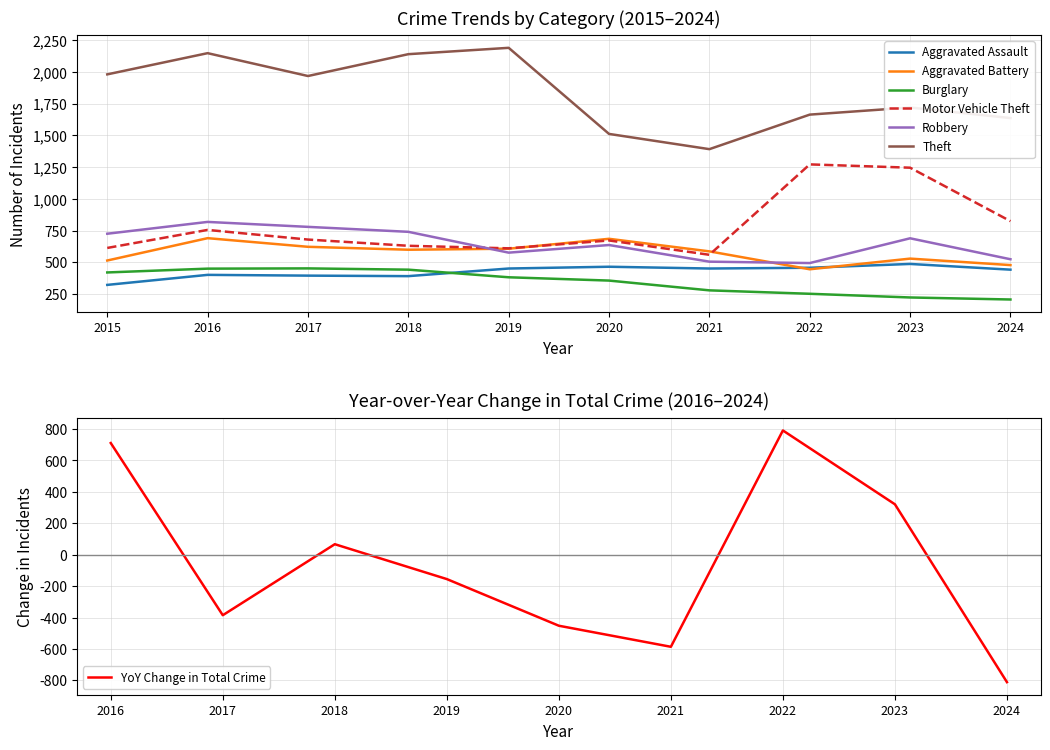

At how many categories does at least one series exceed 1458?

9